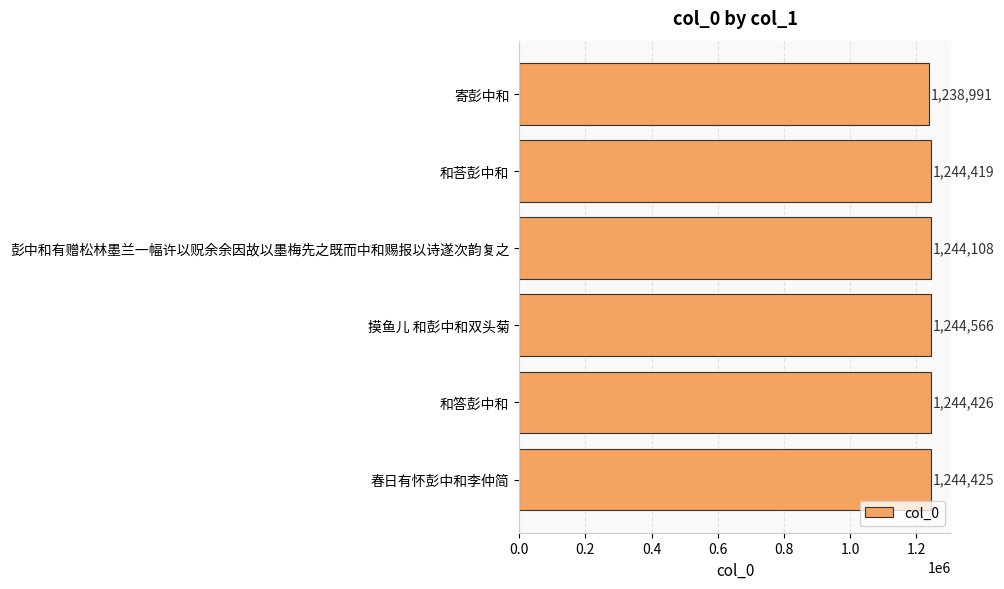

The chart shows a value of 574764 at 寄彭中和. True or false?

False